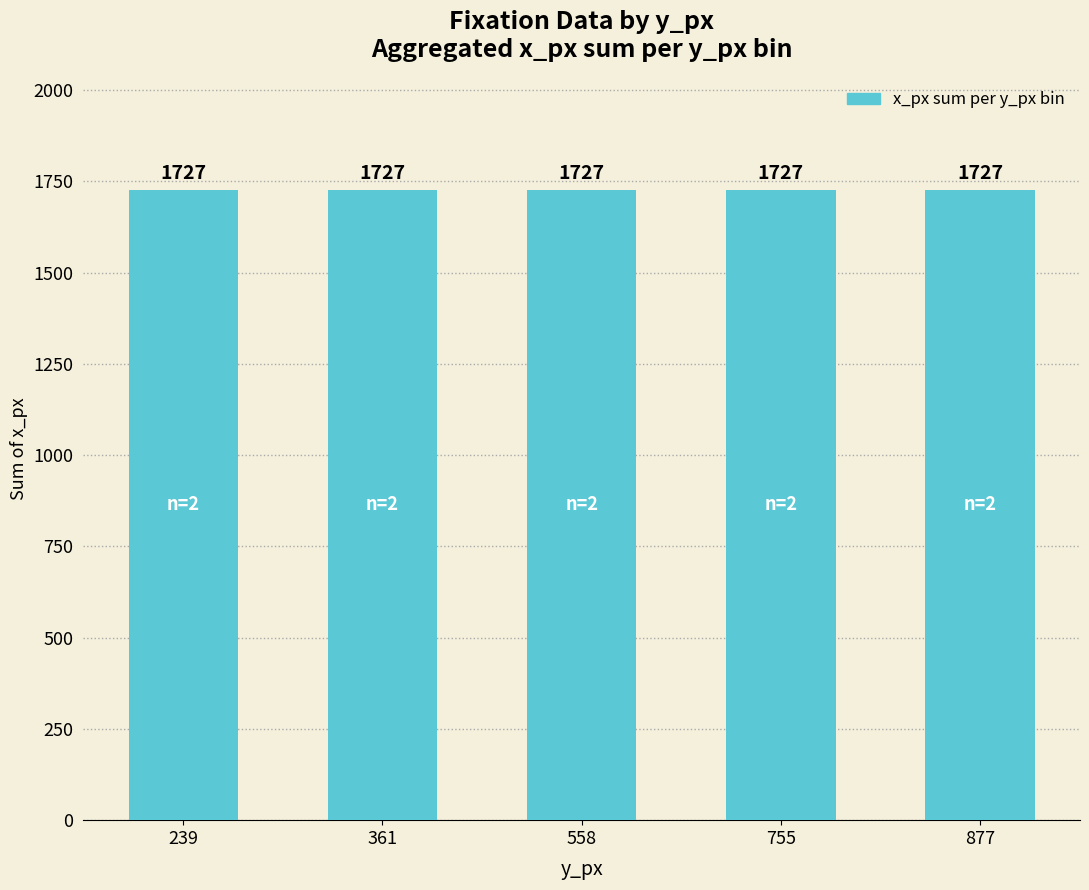

Which series has the largest total across all categories?

x_px